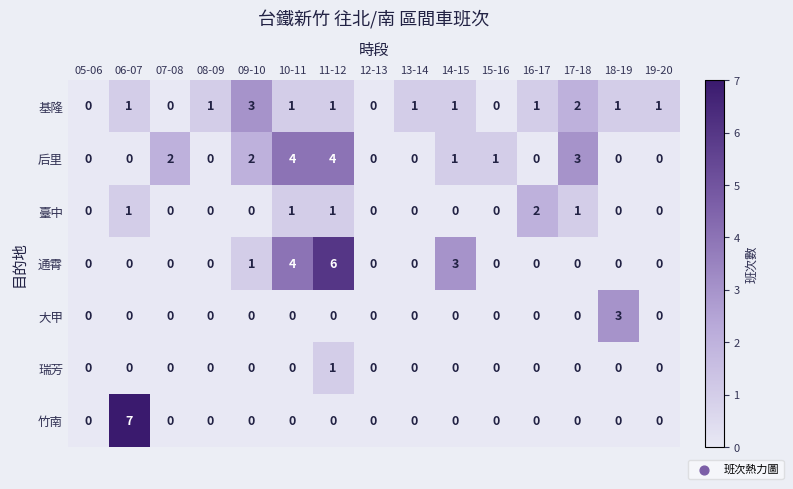

True or false: 通霄 has a value of 4 at 15-16.

False